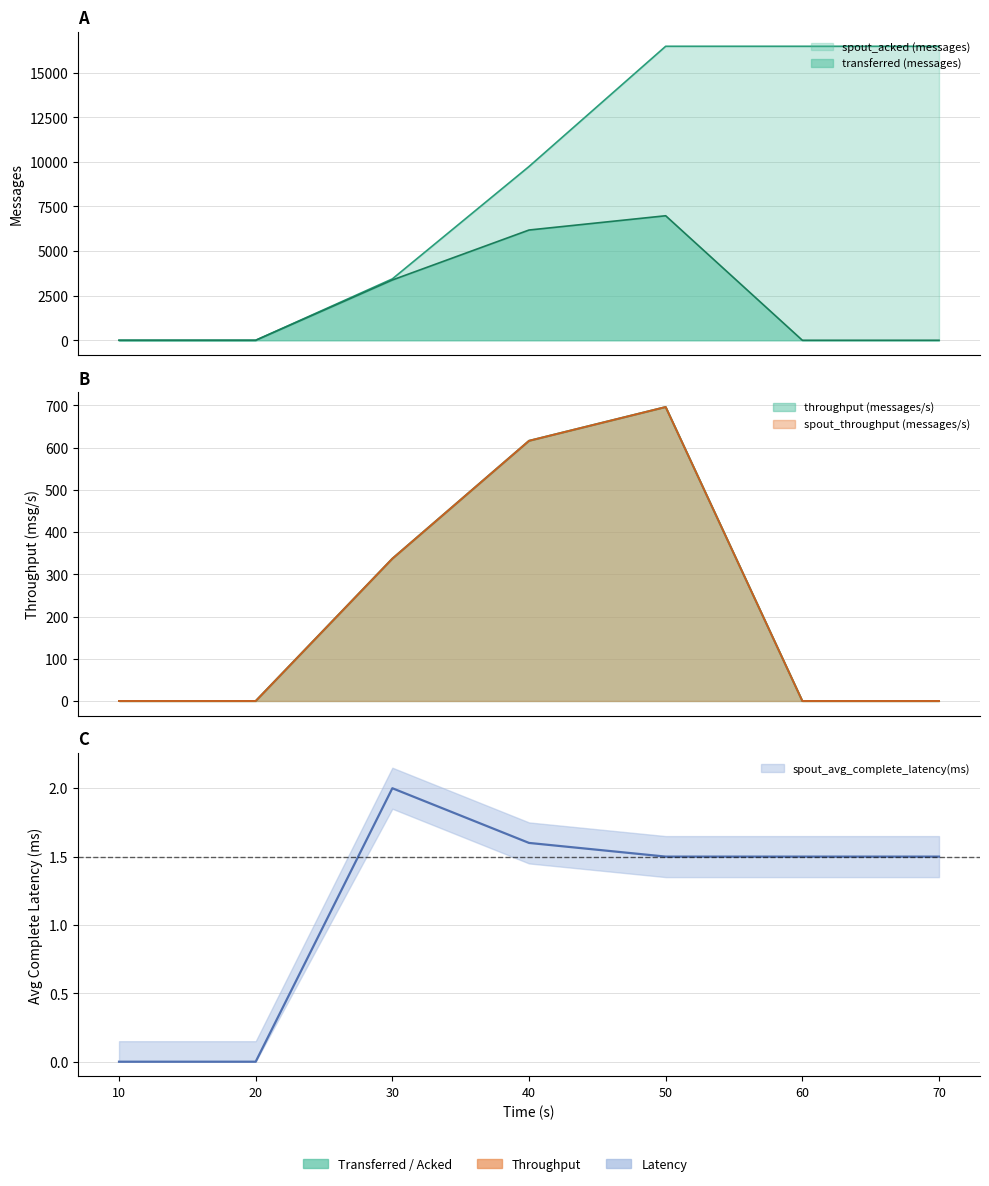

At which category is the sum across all series the highest?

50